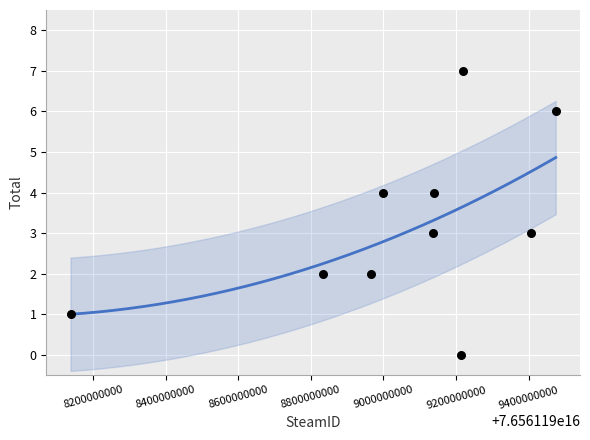

What is the average Y value?

3